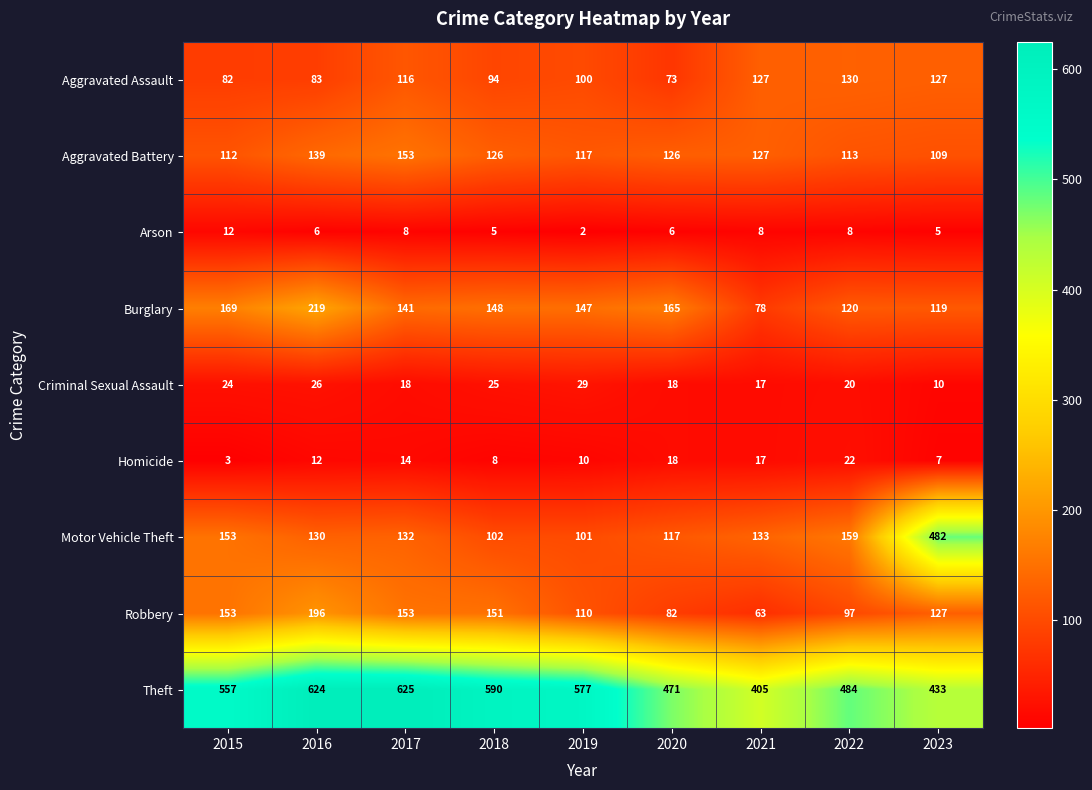

At how many categories does at least one series exceed 192?

9